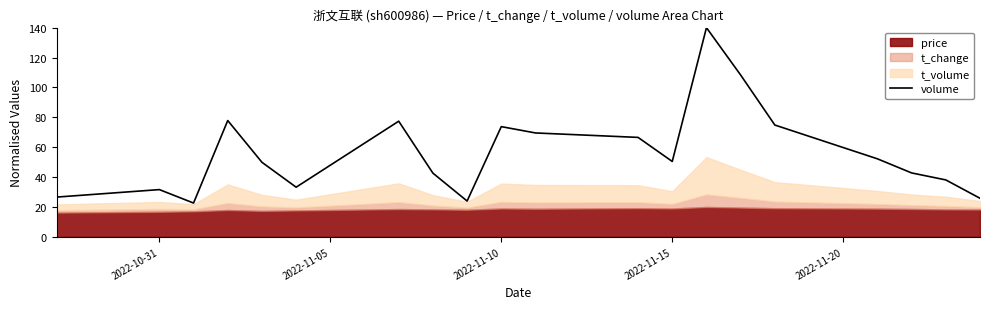

What is the maximum value for volume?

140.0